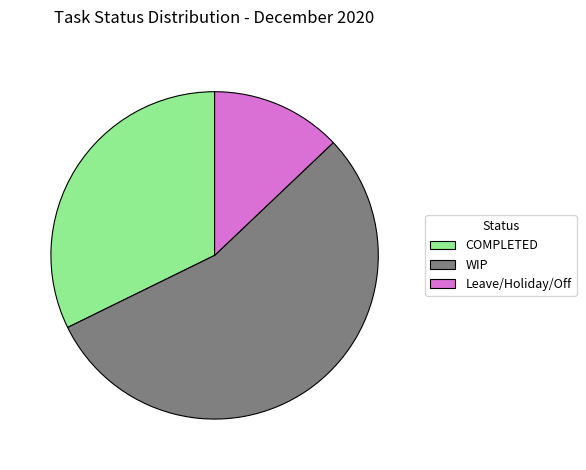

Approximately how many times larger is the value at Leave/Holiday/Off compared to COMPLETED?

0.4